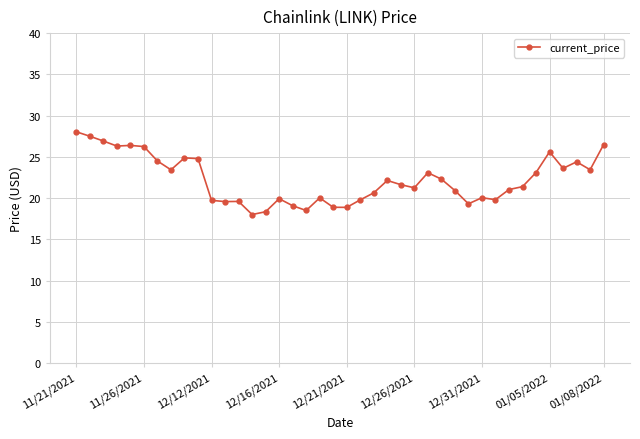

What is the average value?

22.2